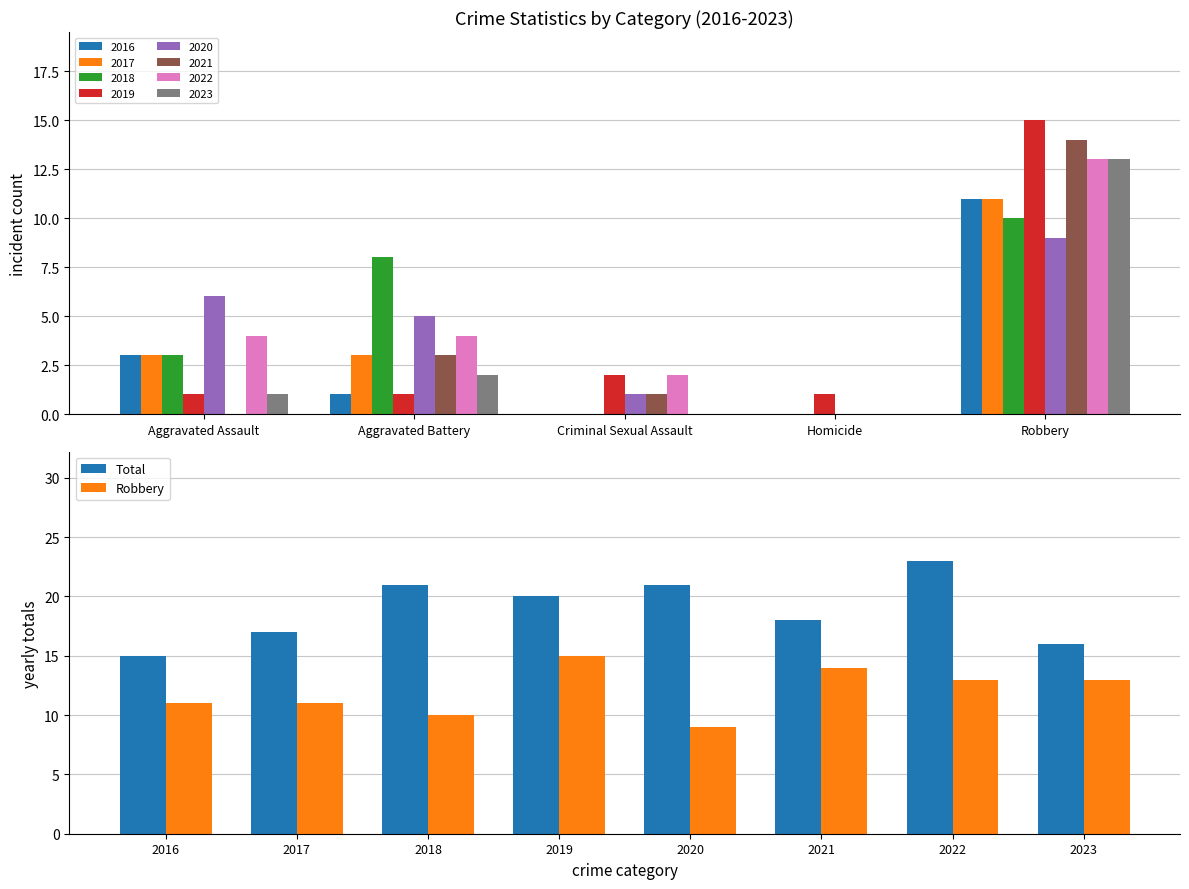

Which category has the lowest value in the Total series?

2016